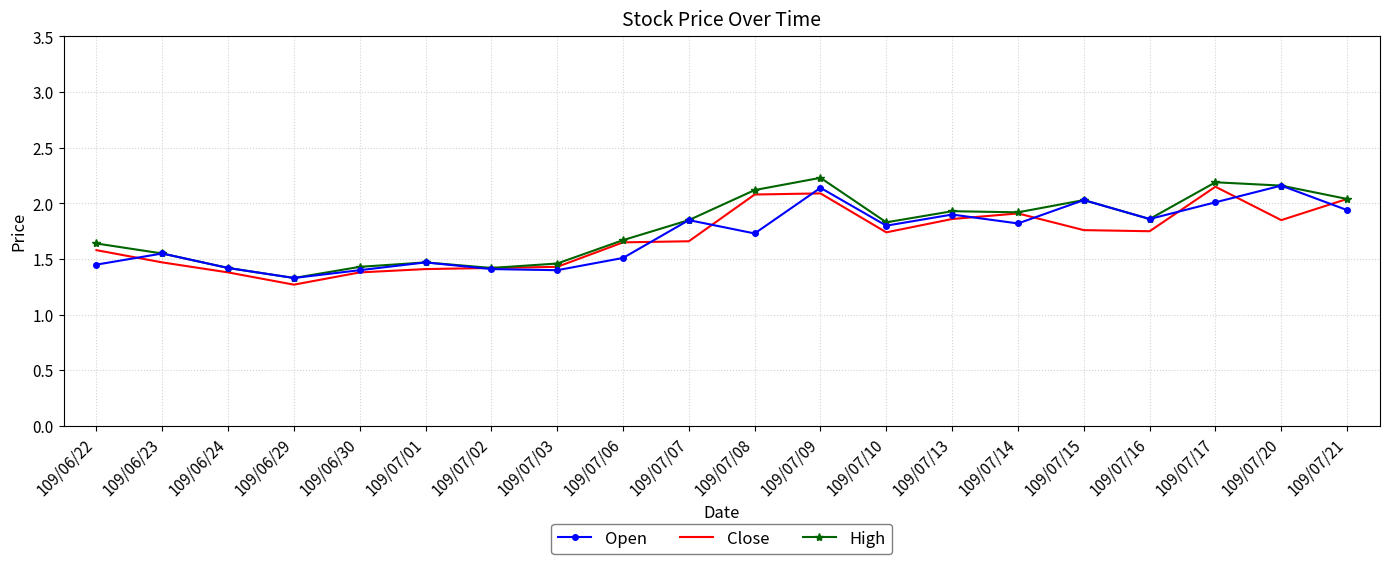

What is the total value across all series at 109/06/29?

3.9